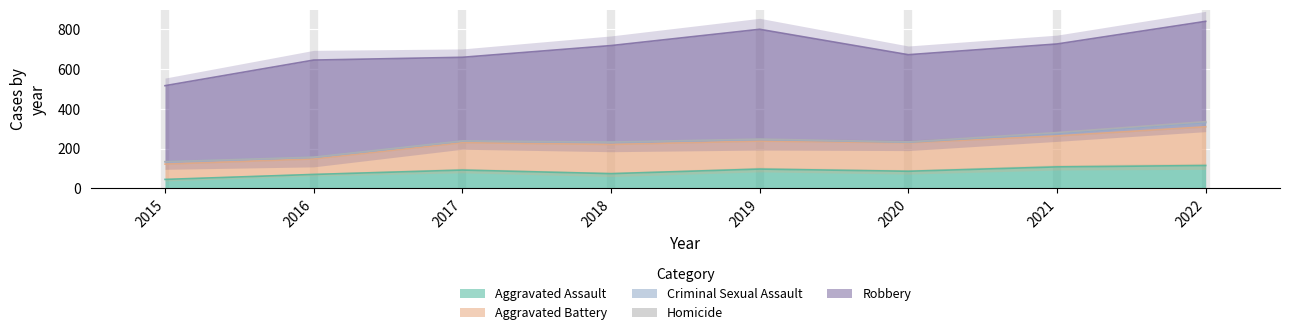

What is the difference between the maximum and minimum values in the Aggravated Assault series?

70